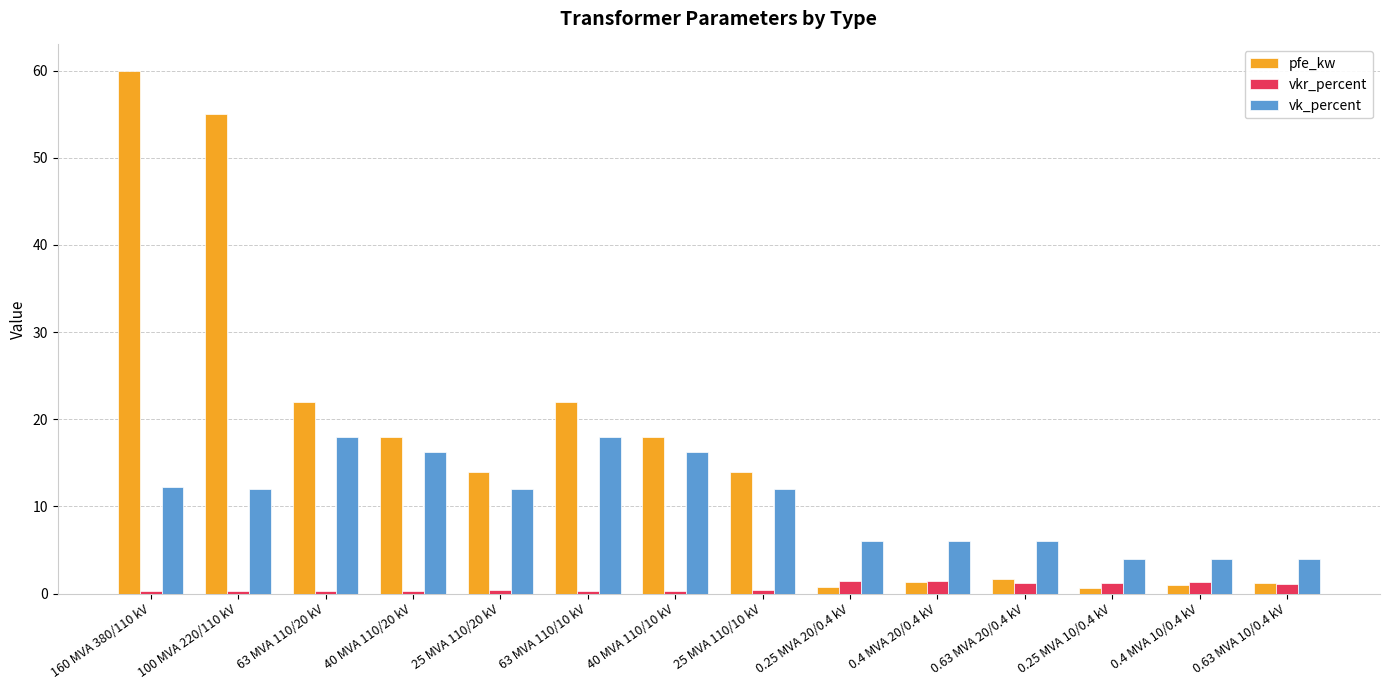

What is the average value of the vk_percent series?

10.5